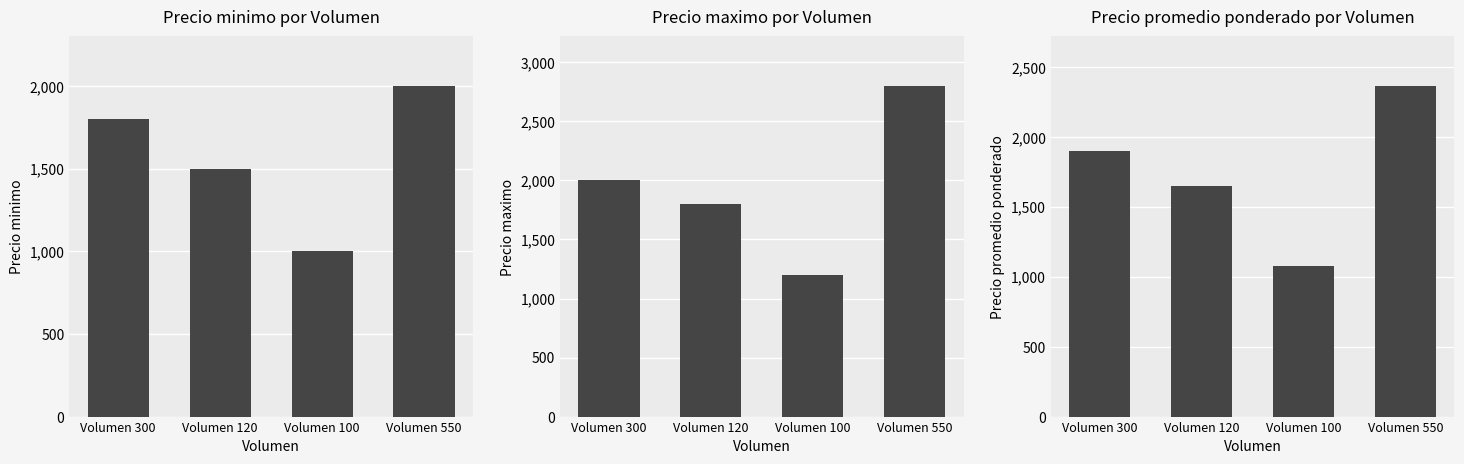

How many groups of bars are there?

4